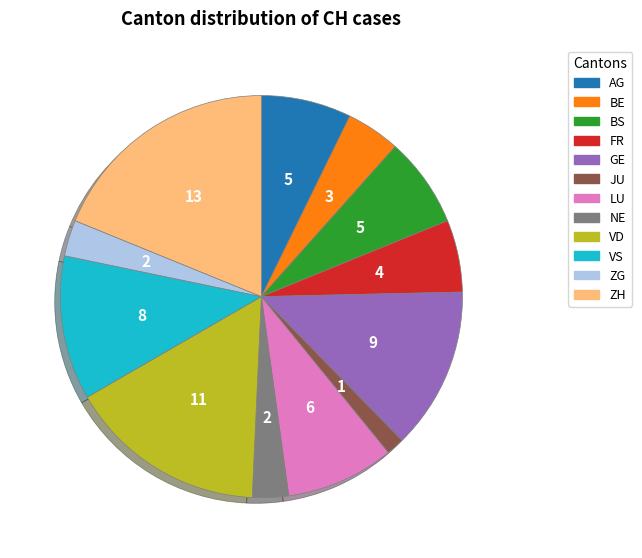

Is the sum of GE and JU greater than half?

No